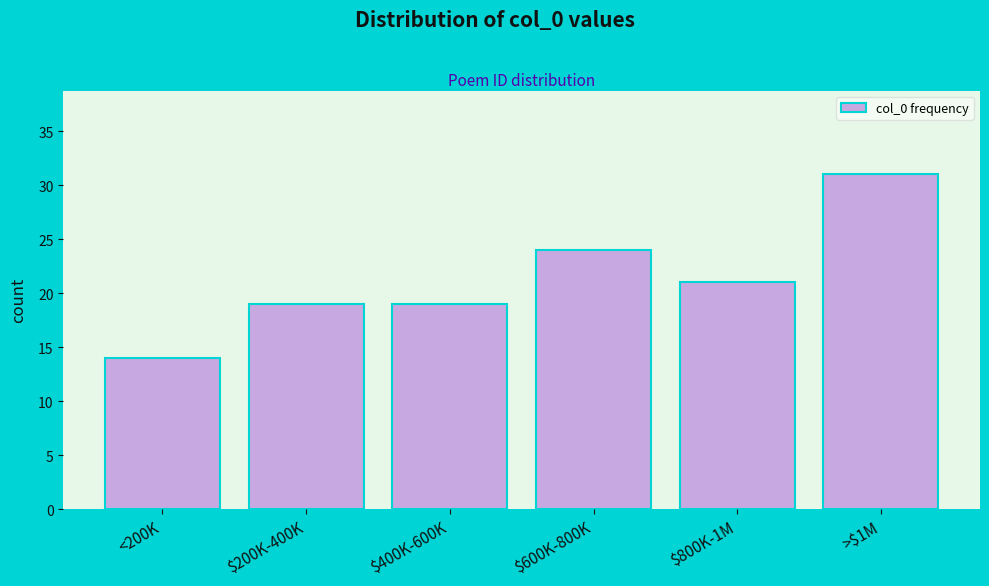

Reading left to right, extract all data points from this chart.

14	19	19	24	21	31